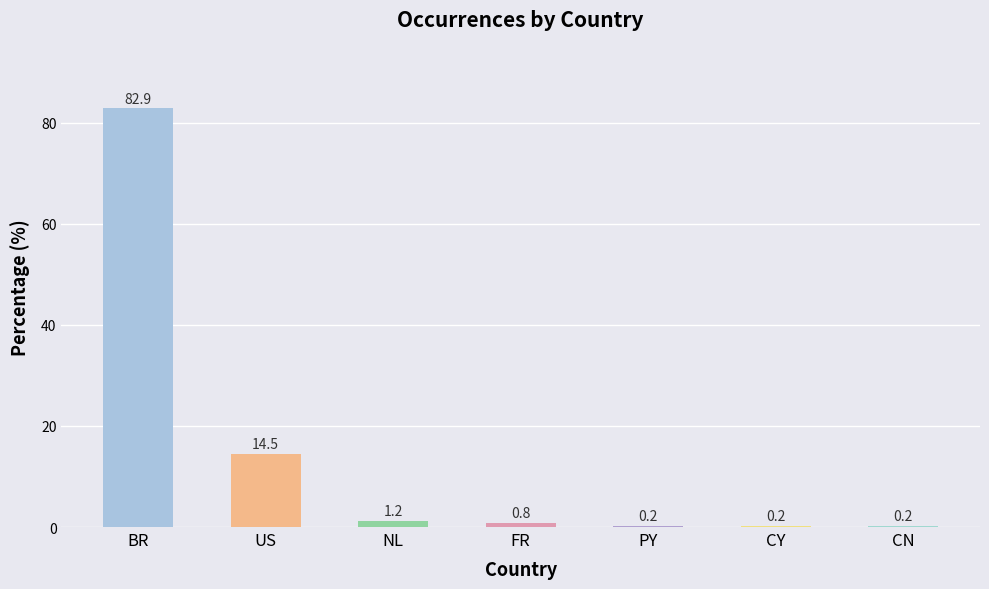

The chart shows a value of 52.0 at BR. True or false?

False